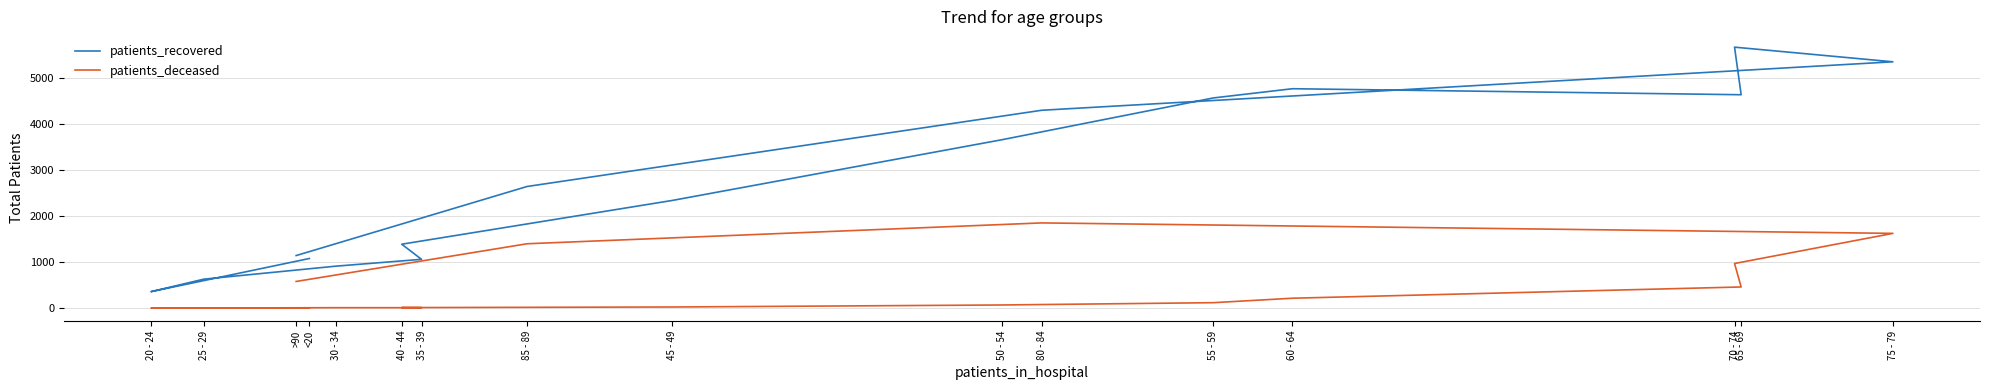

Which series has the largest range (max minus min)?

patients_recovered